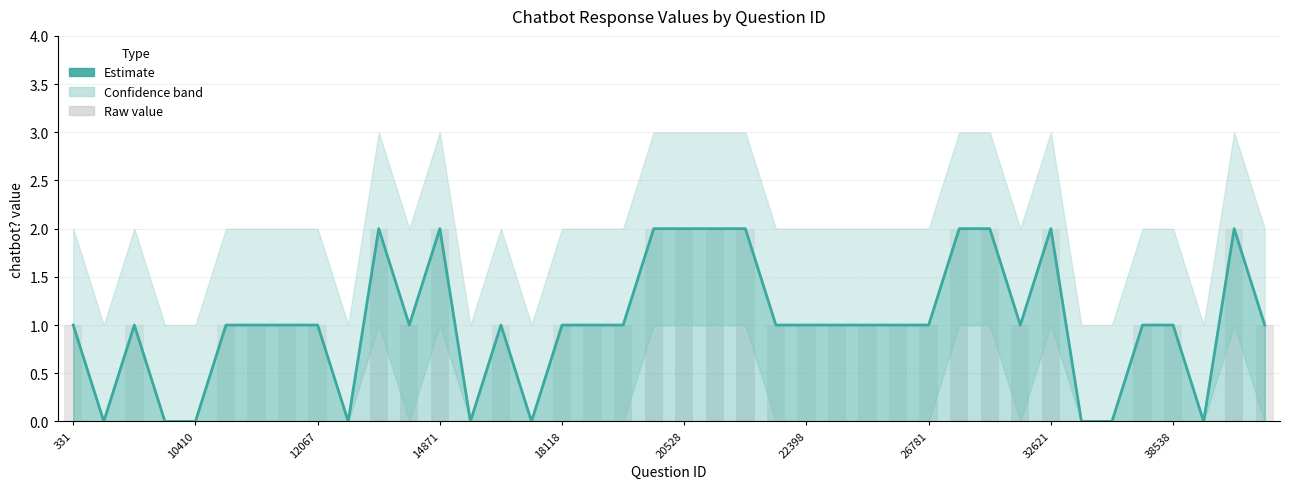

How many categories are shown in the chart?

40